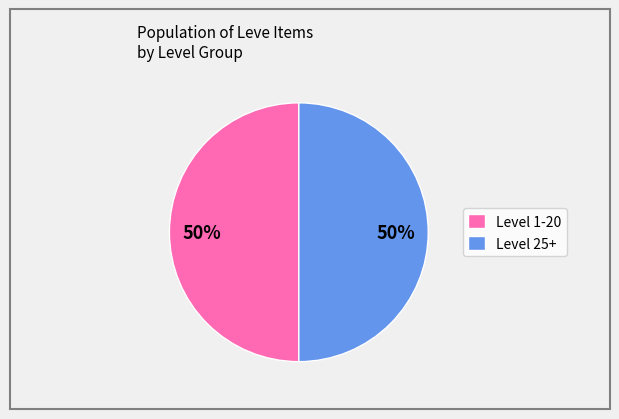

Is it true that Level 25+ is 35% of the pie?

False